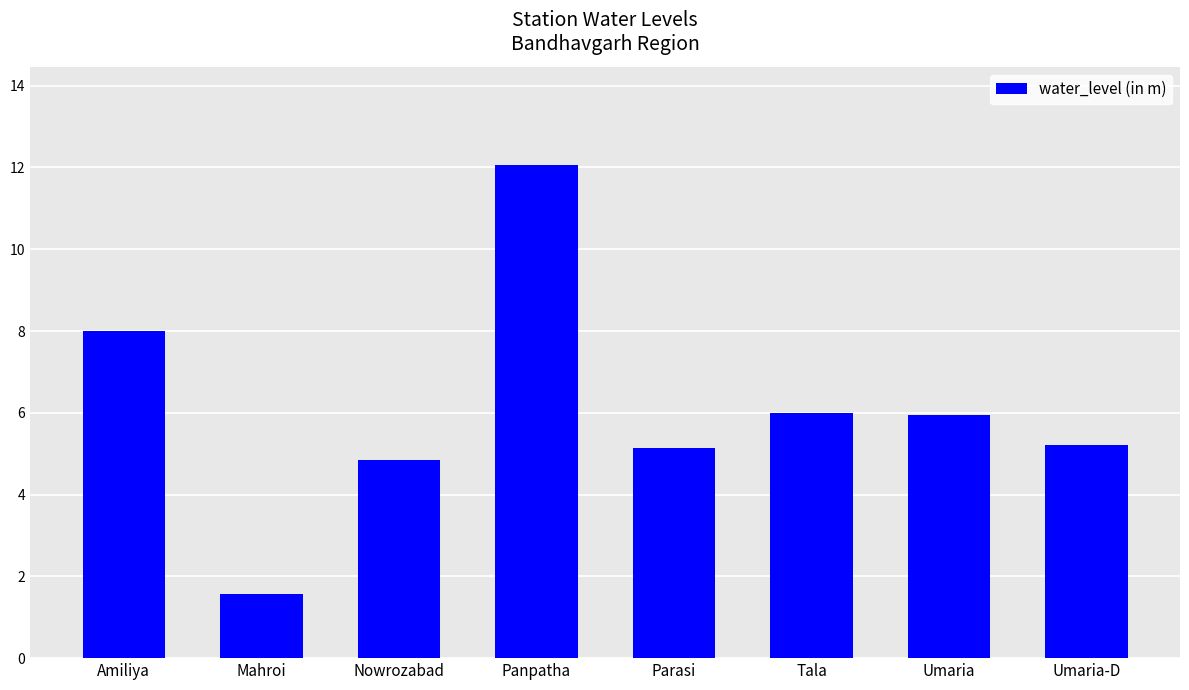

What is the sum of all values?

48.8